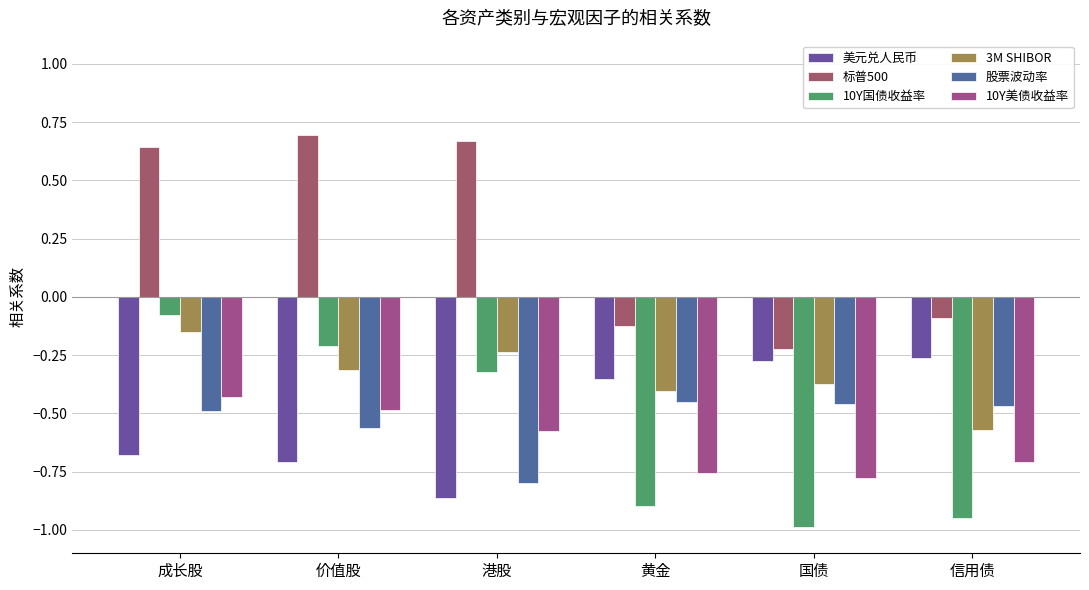

How many values in 标普500 are above zero?

3